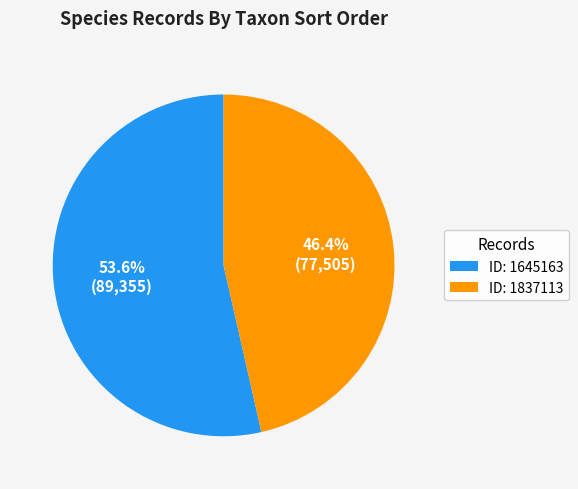

What is the largest slice in the pie chart?

ID: 1645163